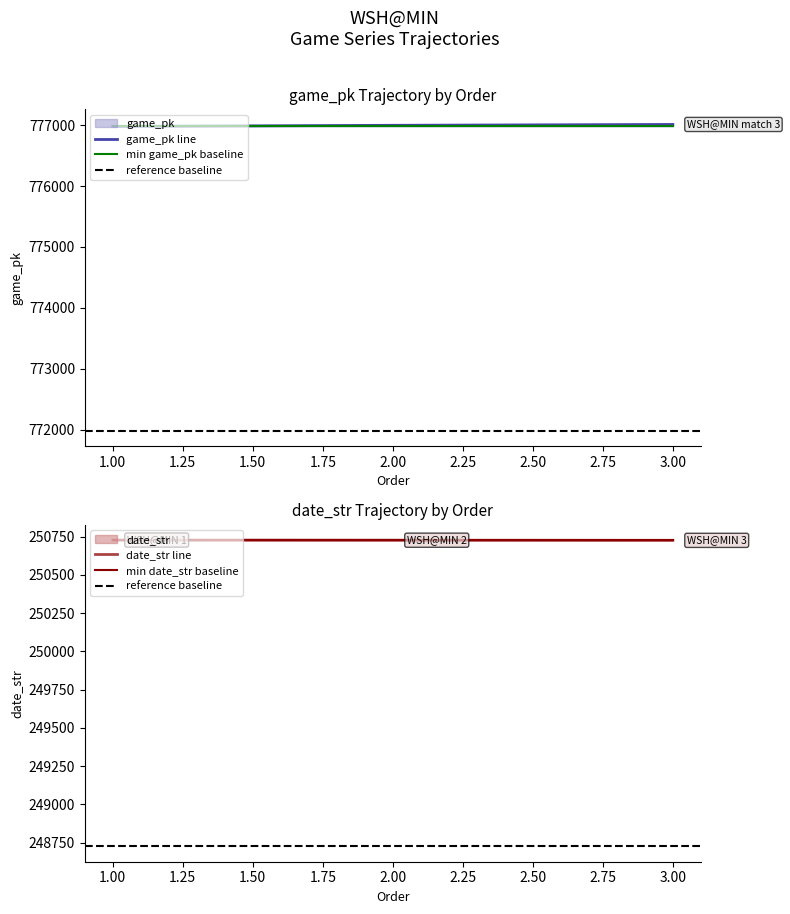

Which series has the largest total across all categories?

game_pk